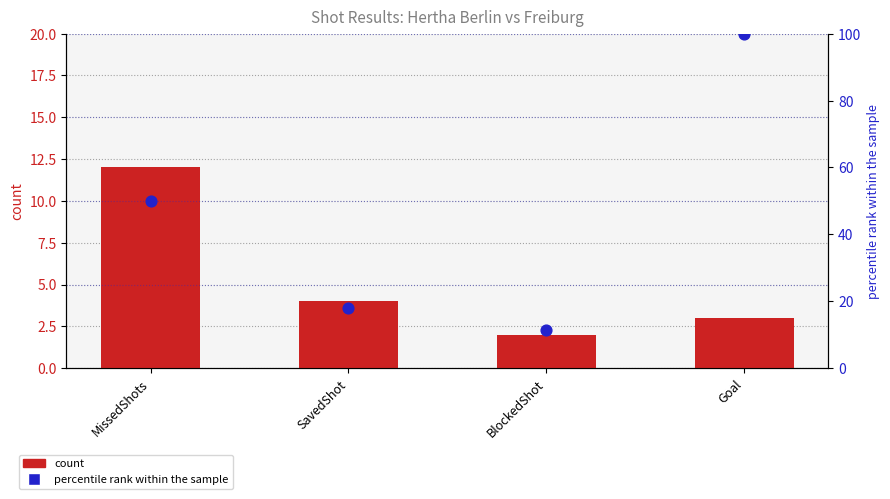

Is the value of count at BlockedShot greater than the value of percentile rank within the sample at BlockedShot?

No